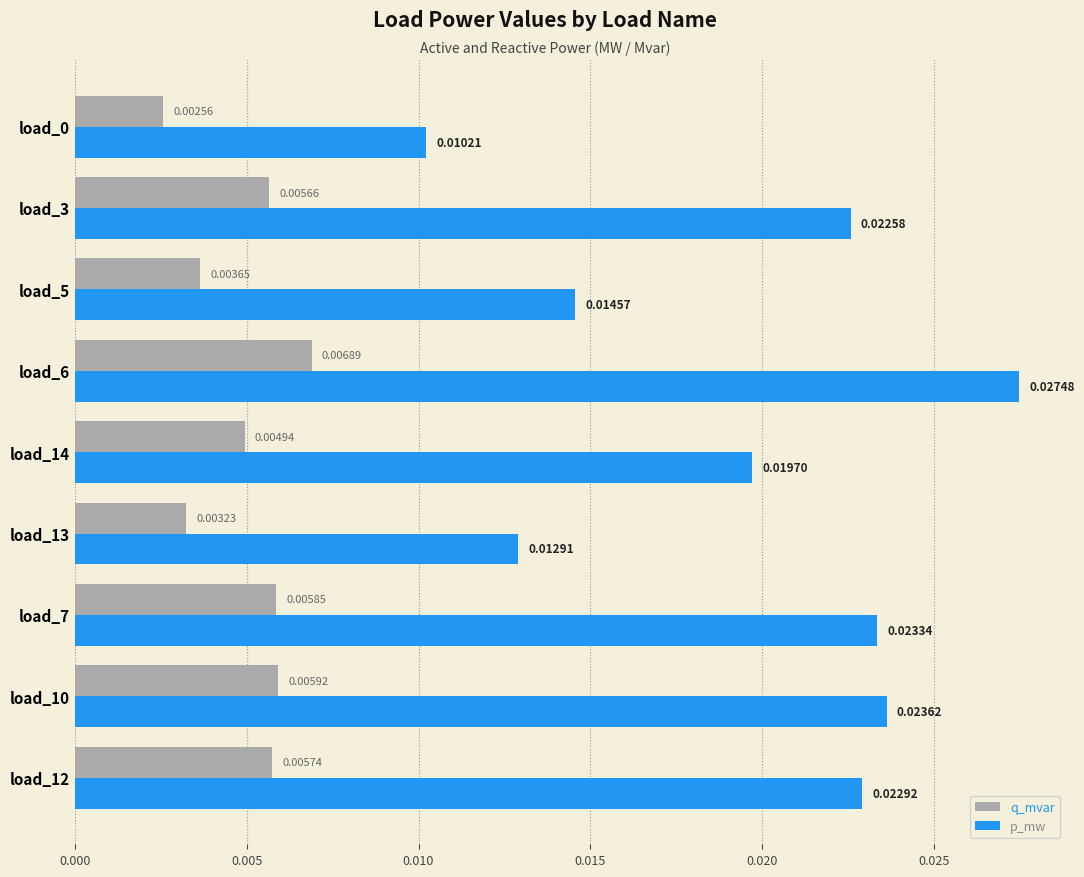

List the series in order of their overall mean, highest first.

p_mw, q_mvar